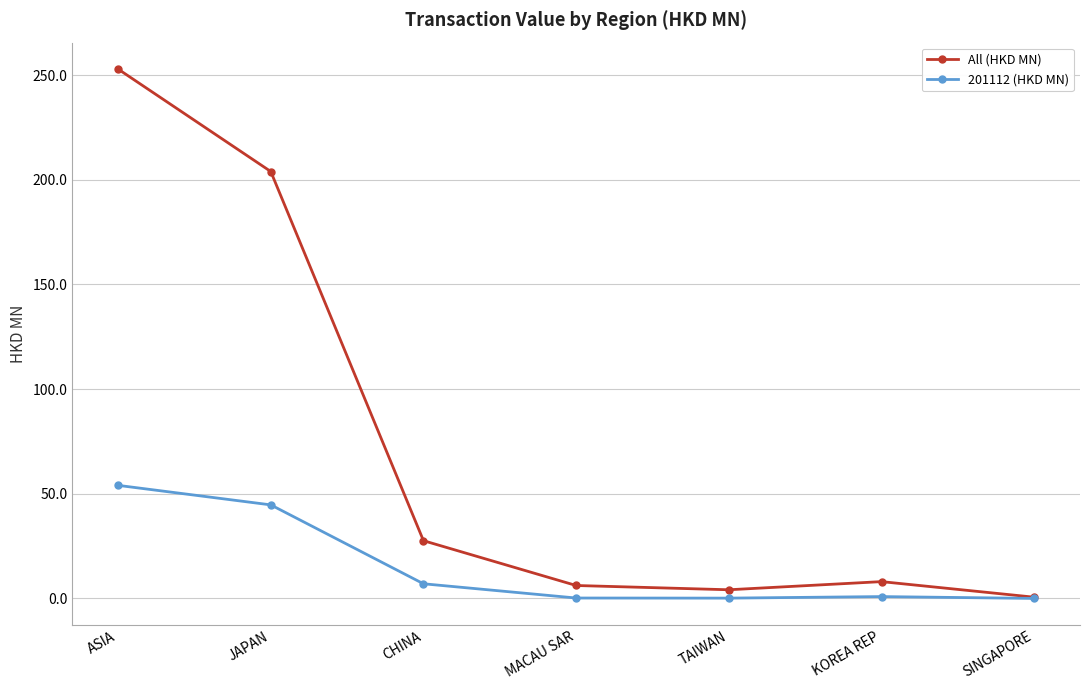

What is the lowest value of the All (HKD MN) series?

0.6